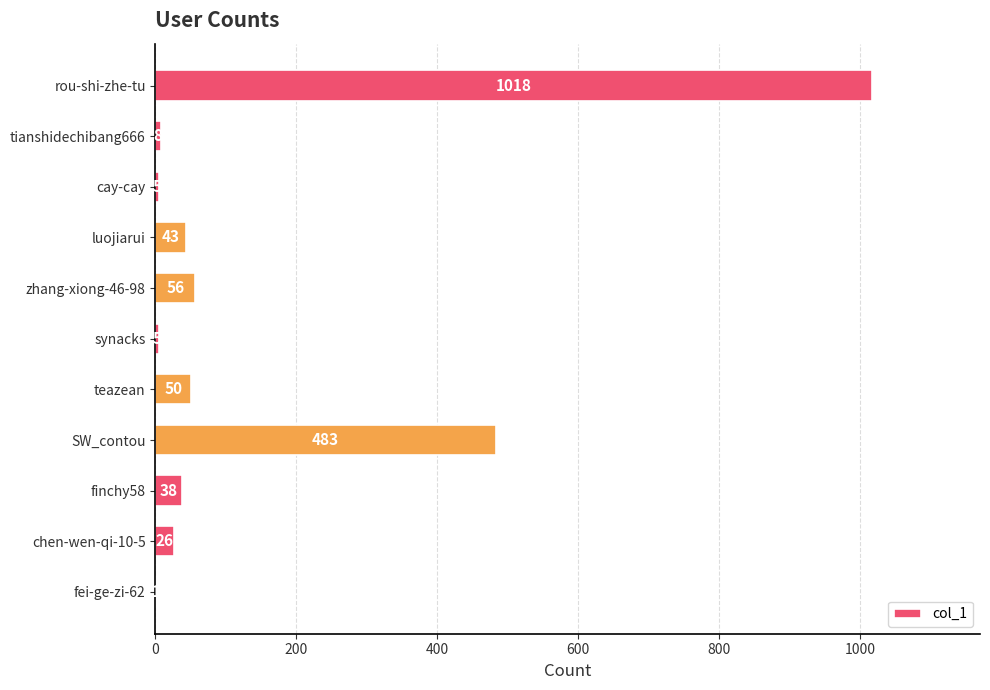

The chart shows a value of 38 at finchy58. True or false?

True